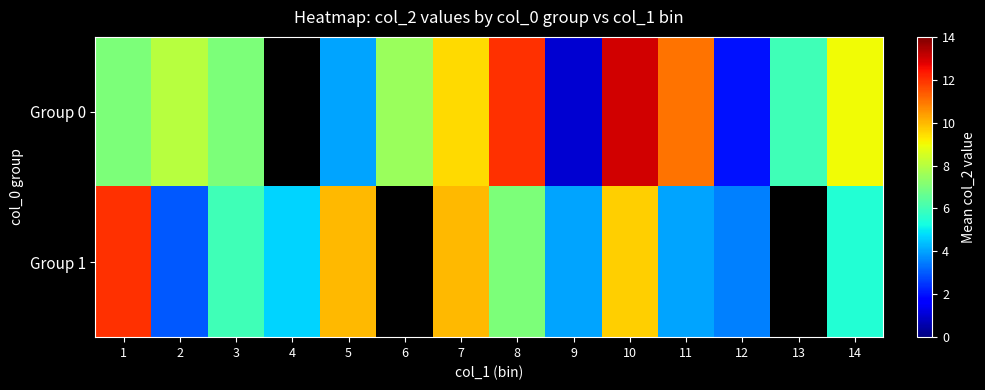

What is the lowest value of the Group 1 series?

3.0